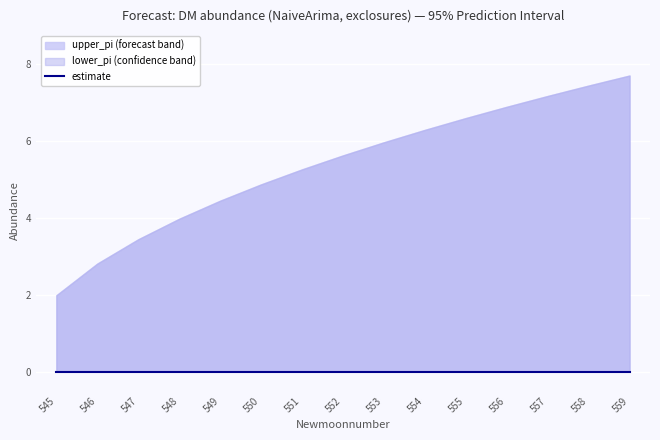

Is it true that upper_pi equals 2.8 at 546?

True